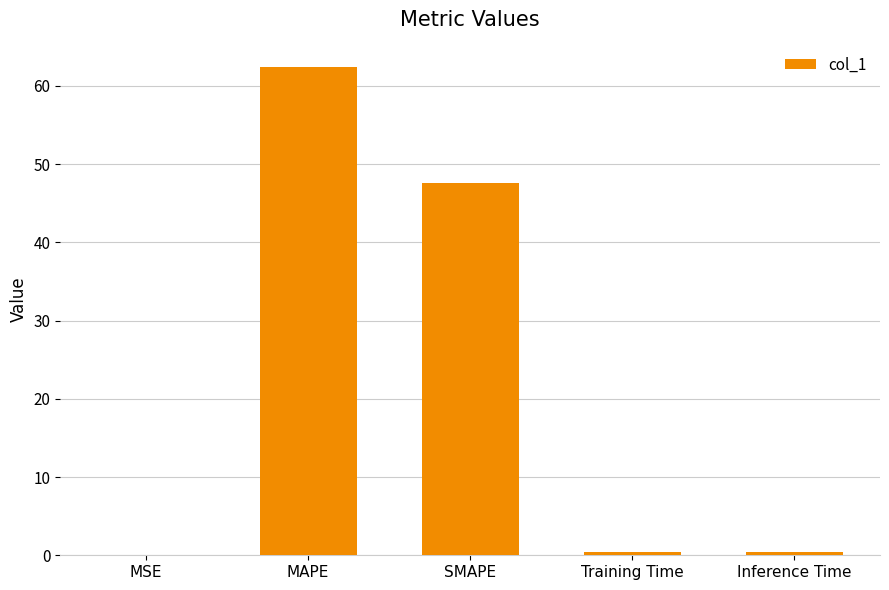

Is it true that the value at SMAPE is 16.8?

False